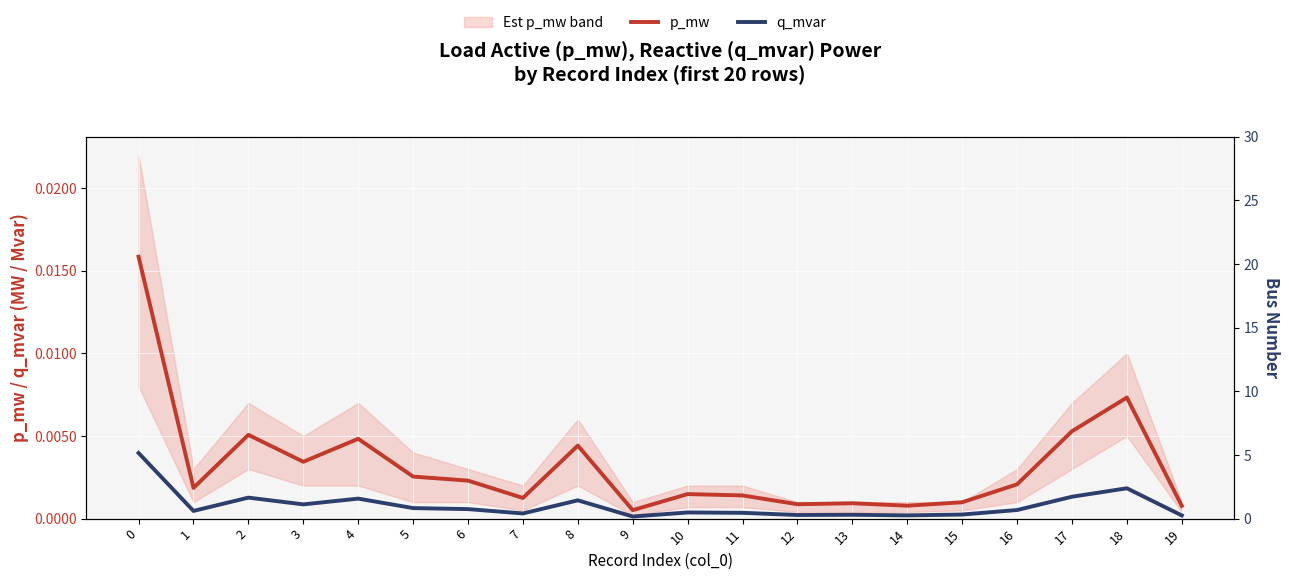

Between 8 and 18, which series saw the biggest shift?

p_mw